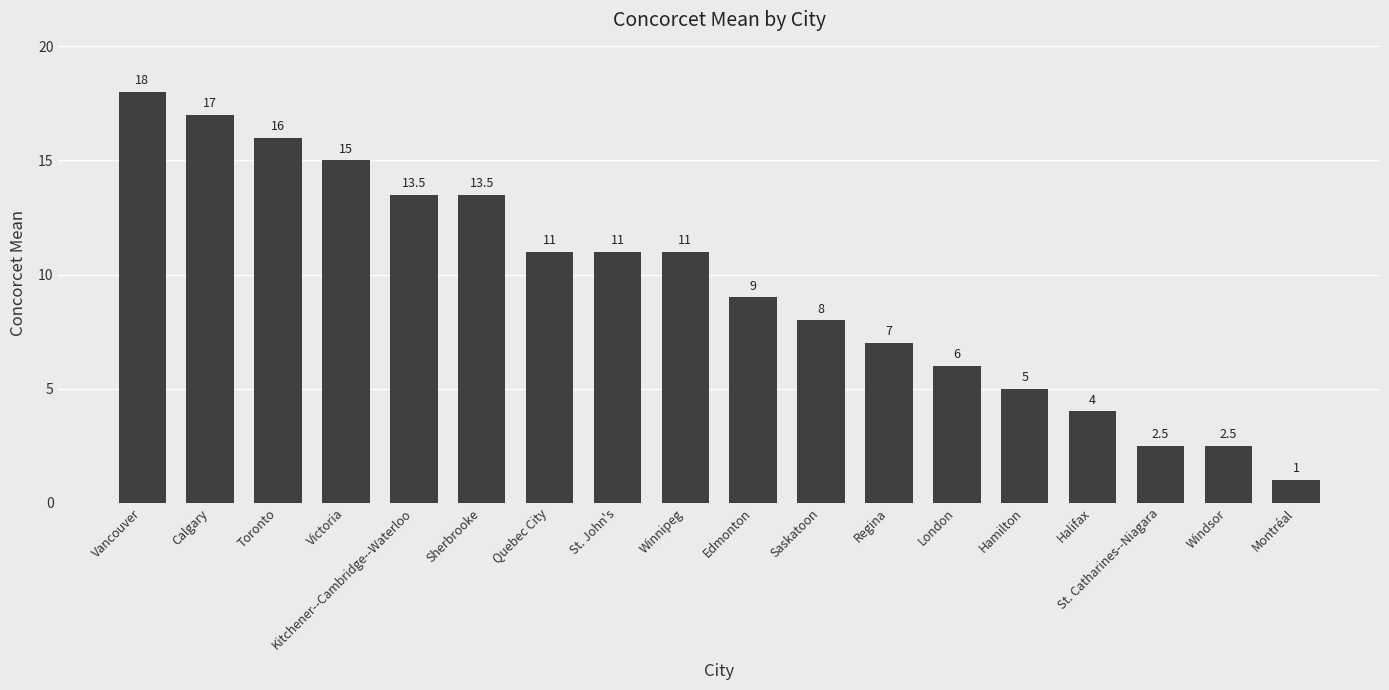

What is the label of the 2nd bar from the left?

Calgary